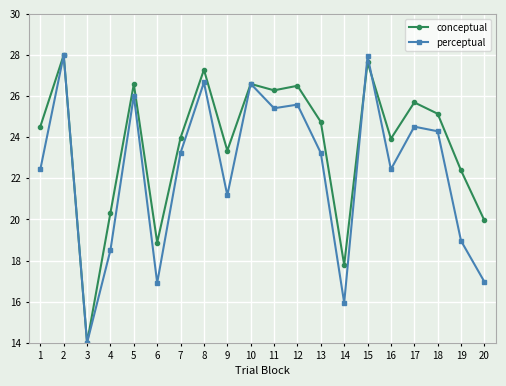

List the series in order of their overall mean, highest first.

conceptual, perceptual